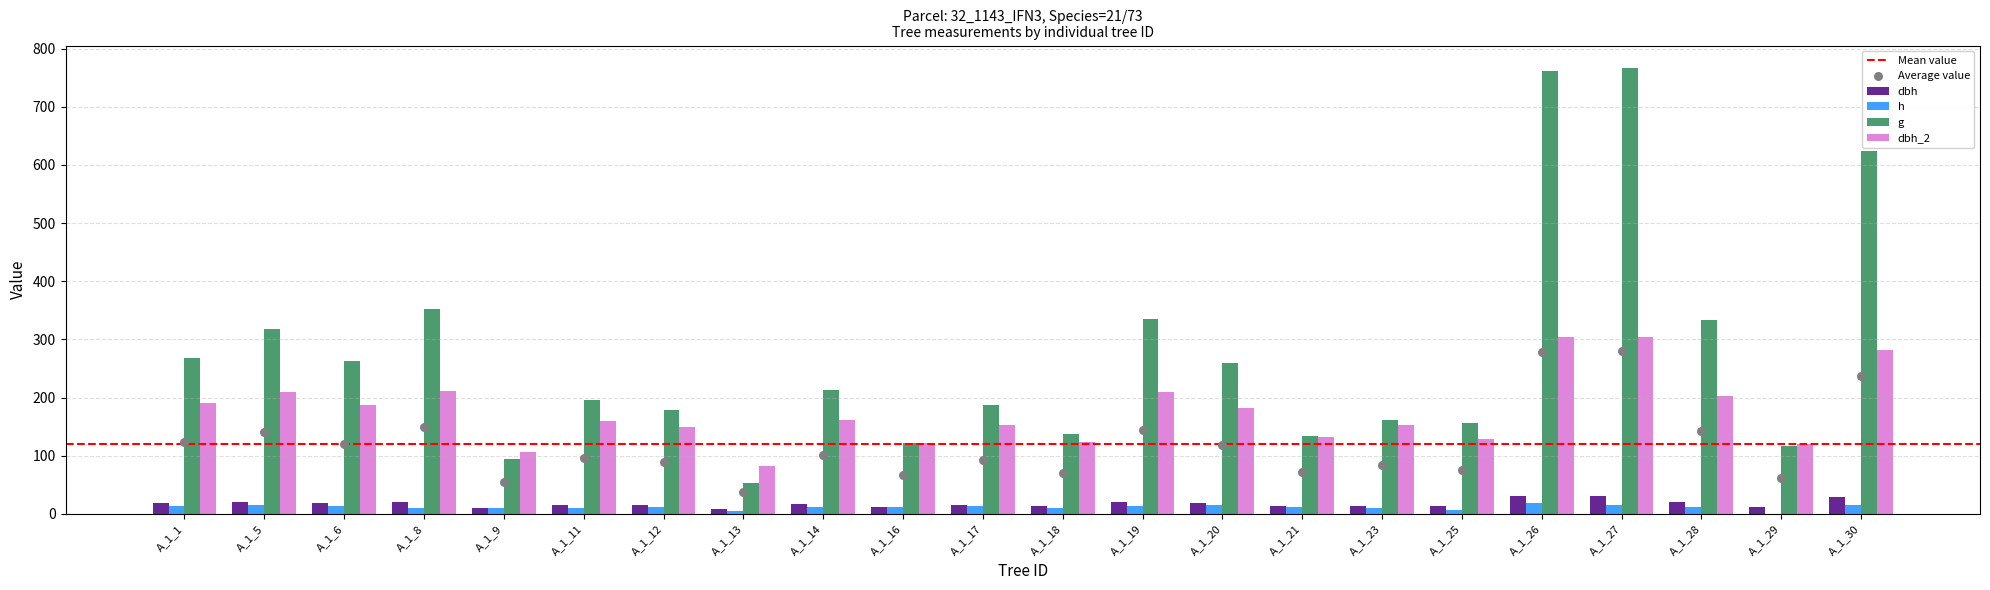

At how many categories does at least one series exceed 719?

2